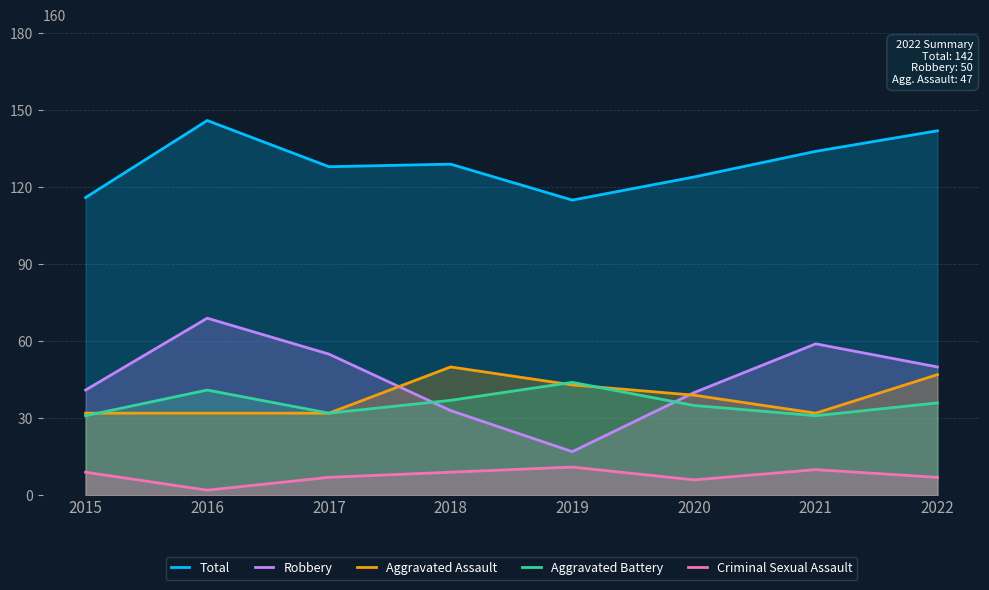

What are all the series names shown in the legend?

Total, Robbery, Aggravated Assault, Aggravated Battery, Criminal Sexual Assault